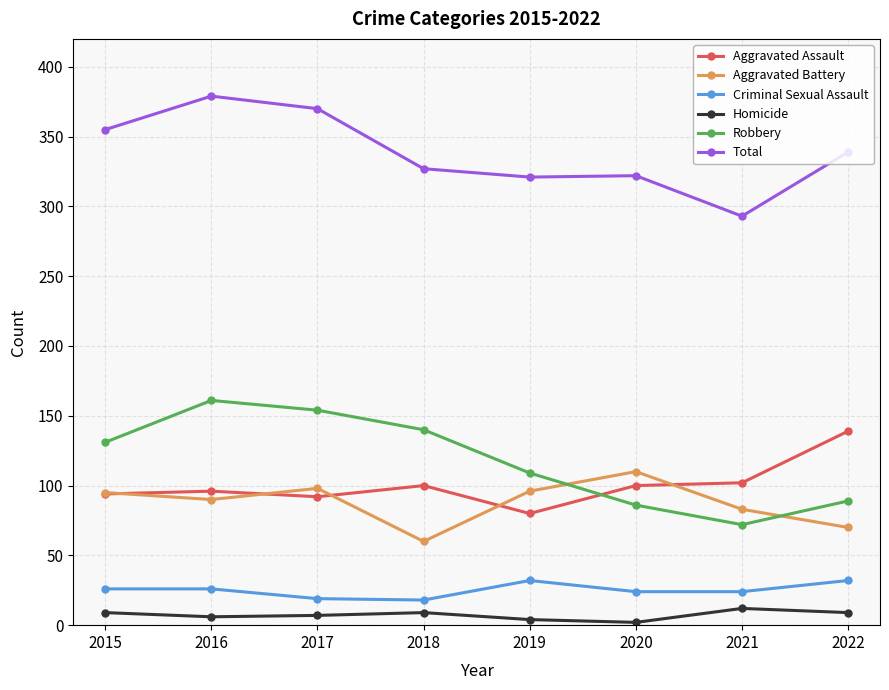

True or false: Criminal Sexual Assault and Total cross at least once.

False